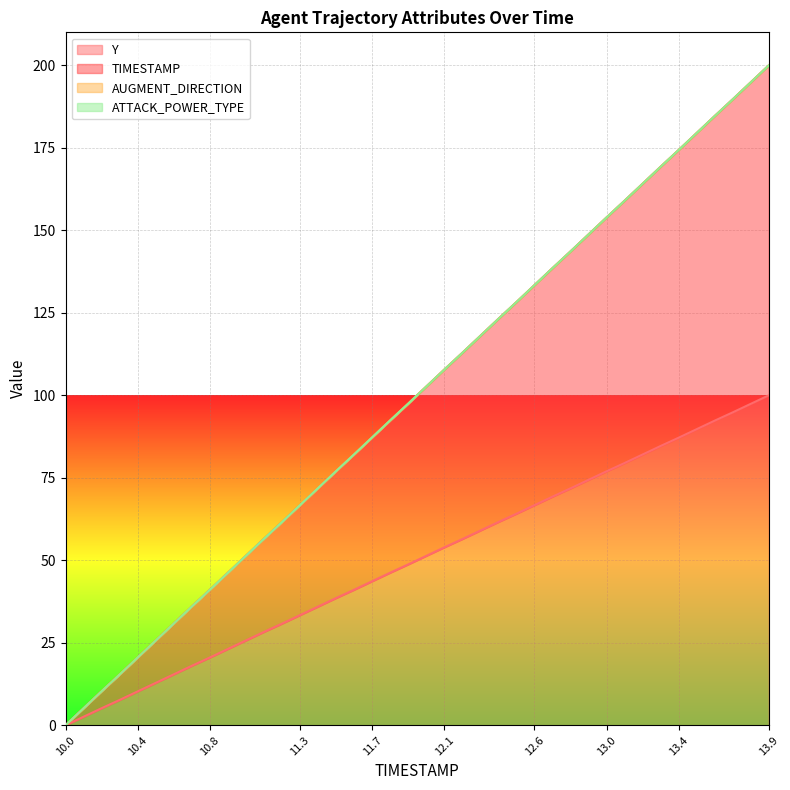

Does the chart display data point markers on the line(s)?

No